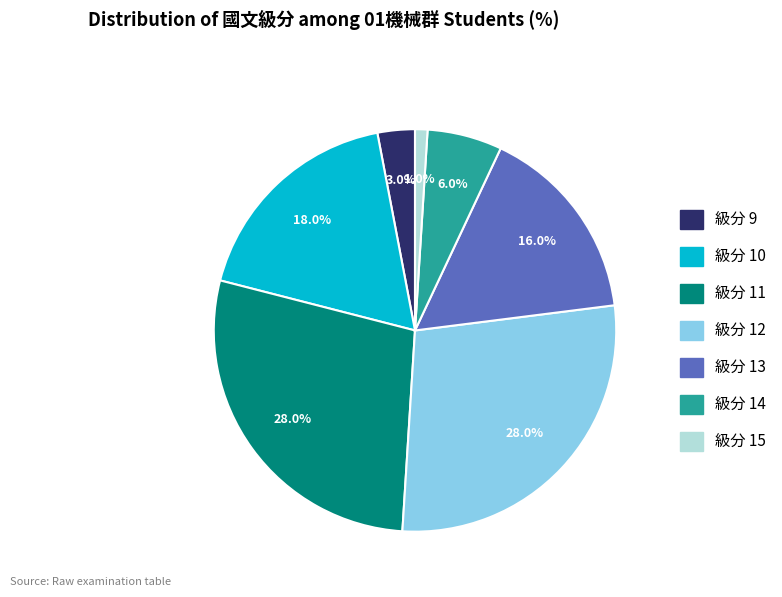

Is there a majority slice in this chart?

No